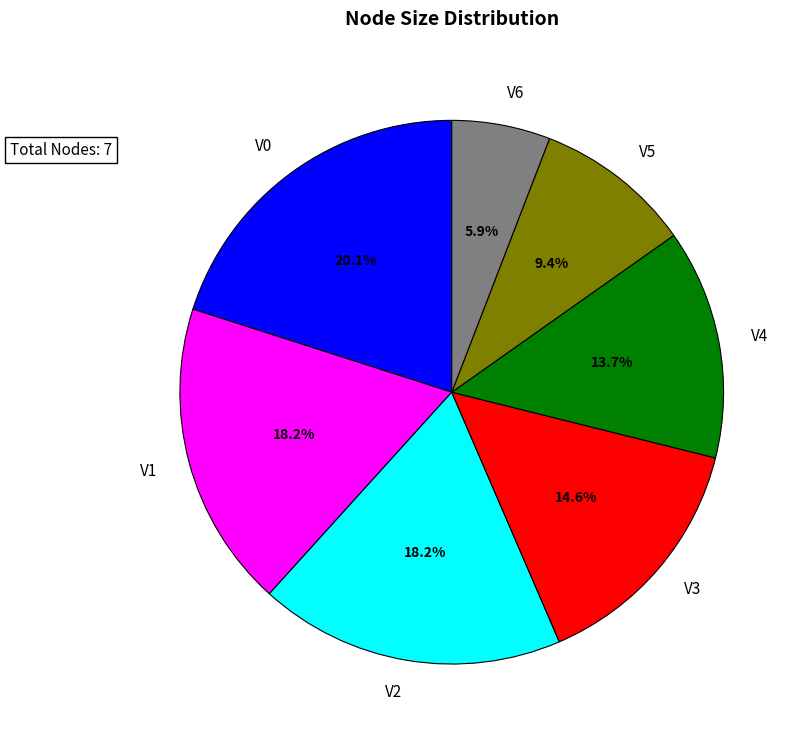

Is there any slice that represents more than half of the pie?

No